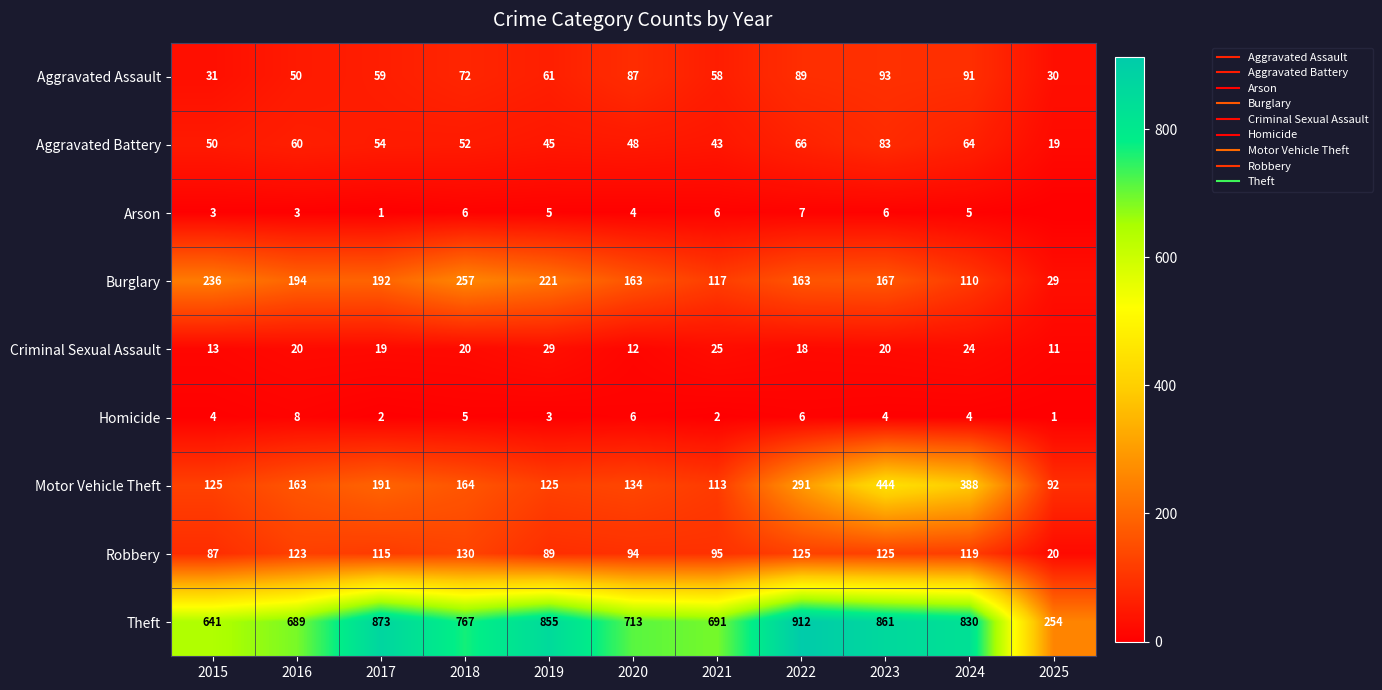

What is the highest value of the Theft series?

912